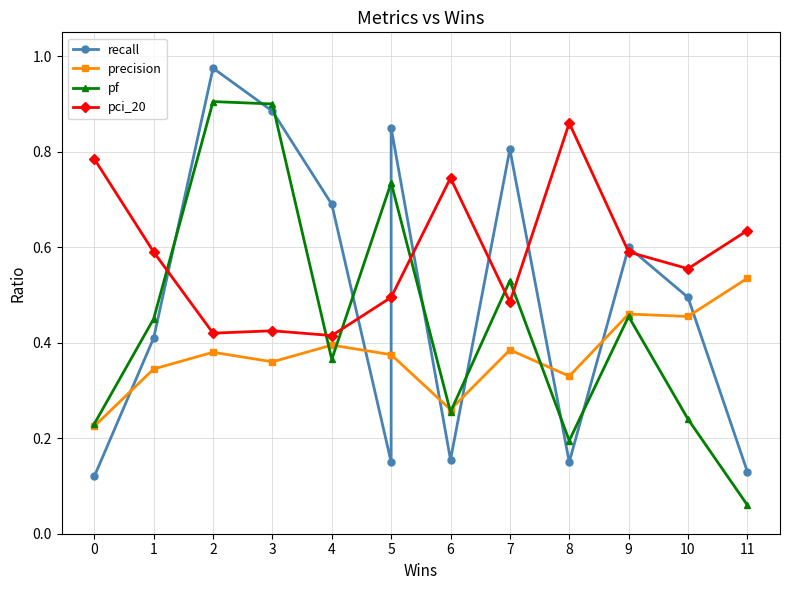

Between 9 and 11, which series saw the biggest shift?

recall